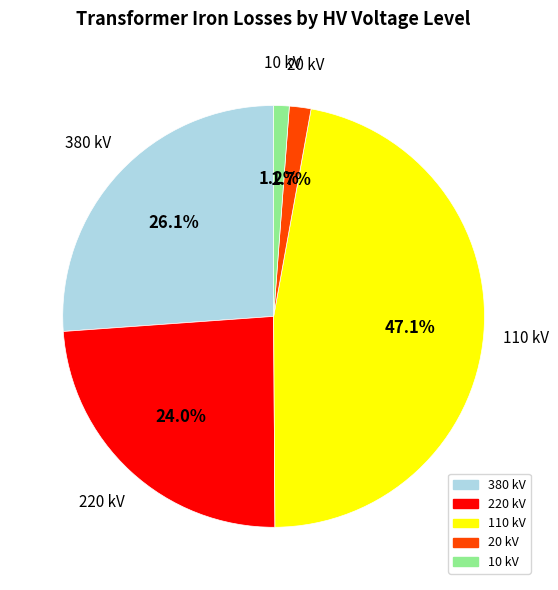

Combined, what portion of the pie is 220 kV and 10 kV?

25.2%